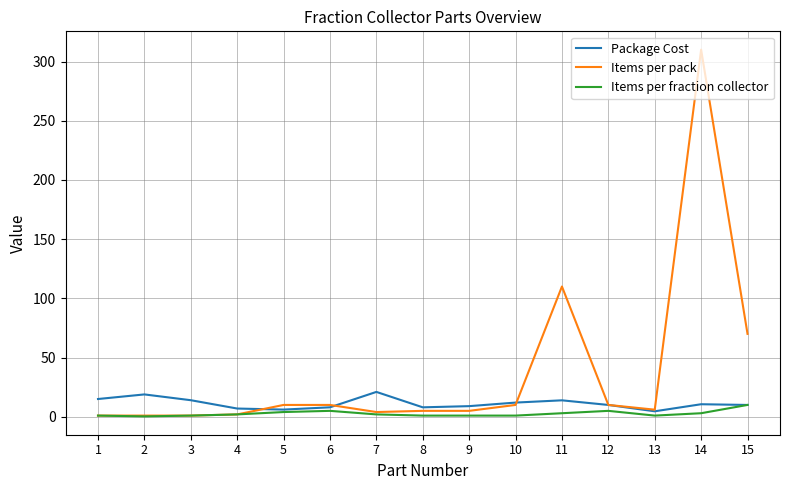

The value of Items per pack at 10 is 10.0. True or false?

True